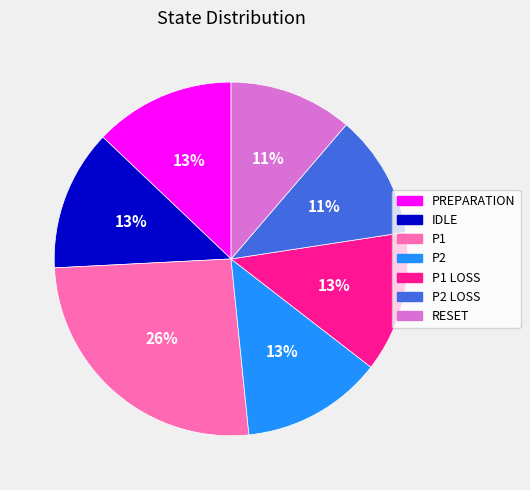

What is the ratio of the value at P2 to the value at PREPARATION?

1.0